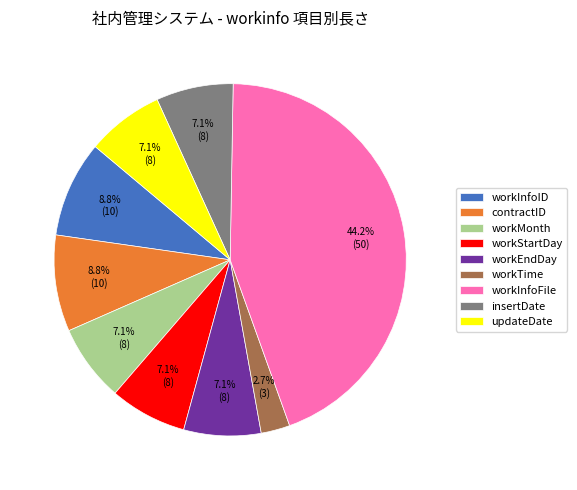

To the nearest percent, what is the combined percentage of workMonth and workEndDay?

14%